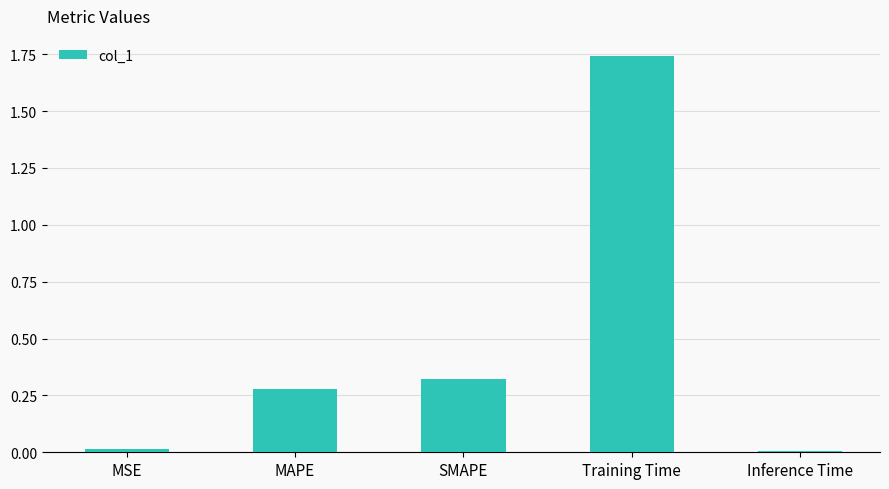

What is the label of the 1st bar from the left?

MSE